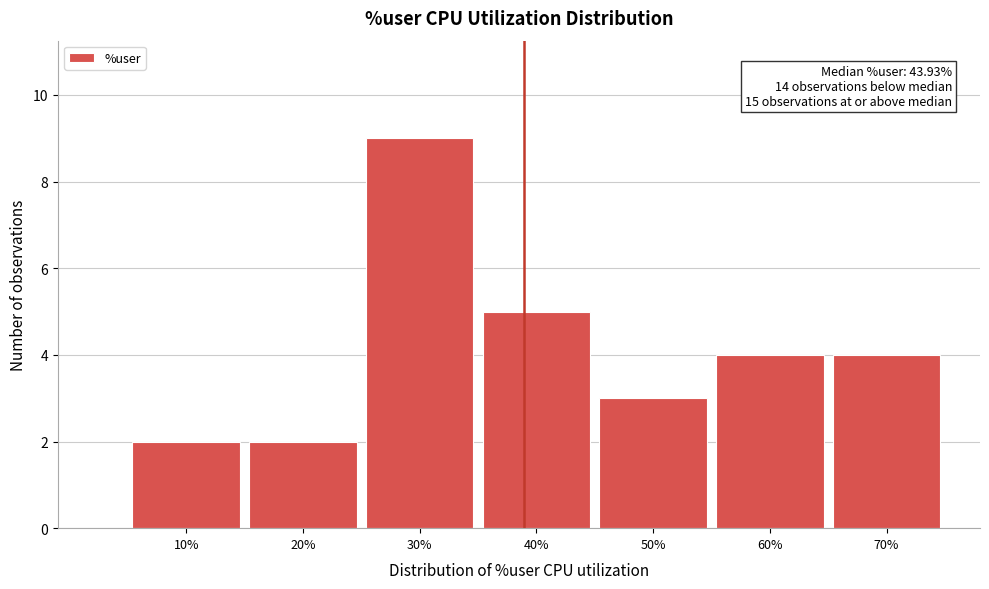

Reading left to right, transcribe all the data shown in this chart.

10%=2	20%=2	30%=9	40%=5	50%=3	60%=4	70%=4